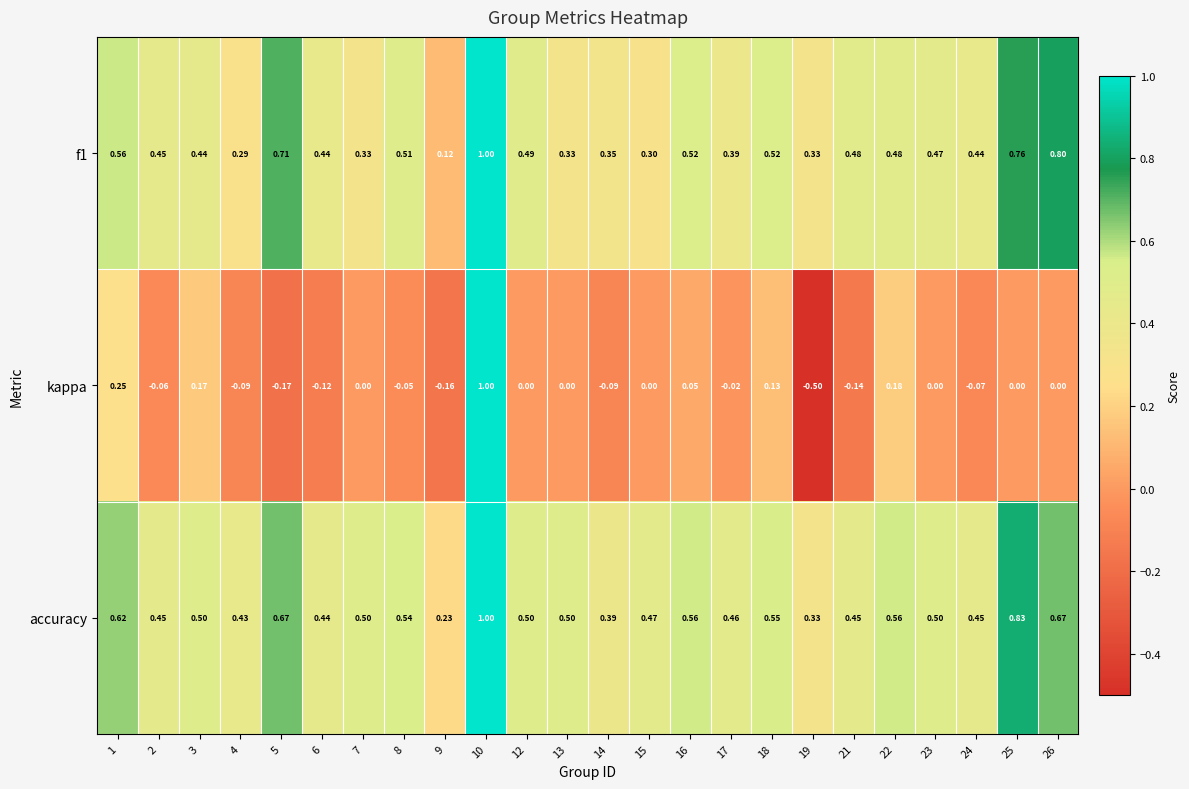

Which series changed the most between 6 and 12?

kappa